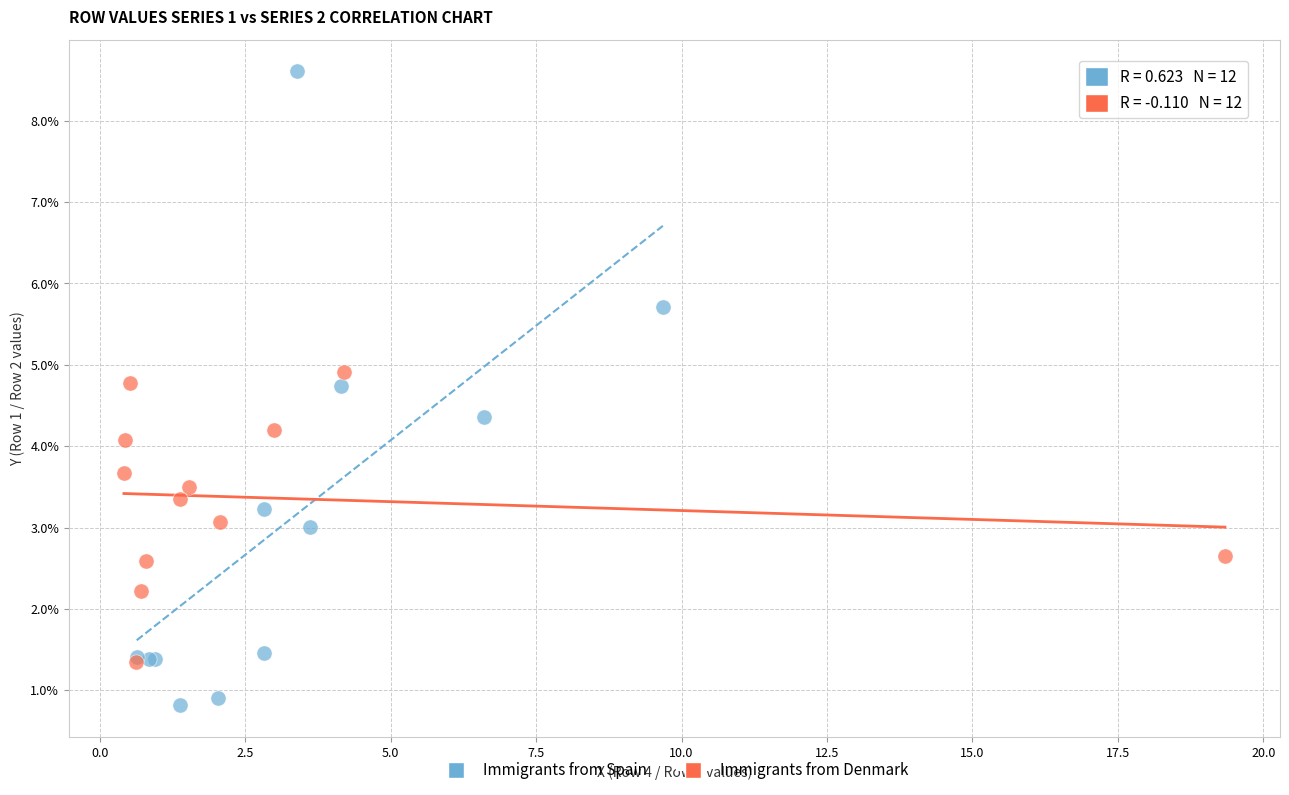

Which series contains the lowest Y value?

Immigrants from Spain